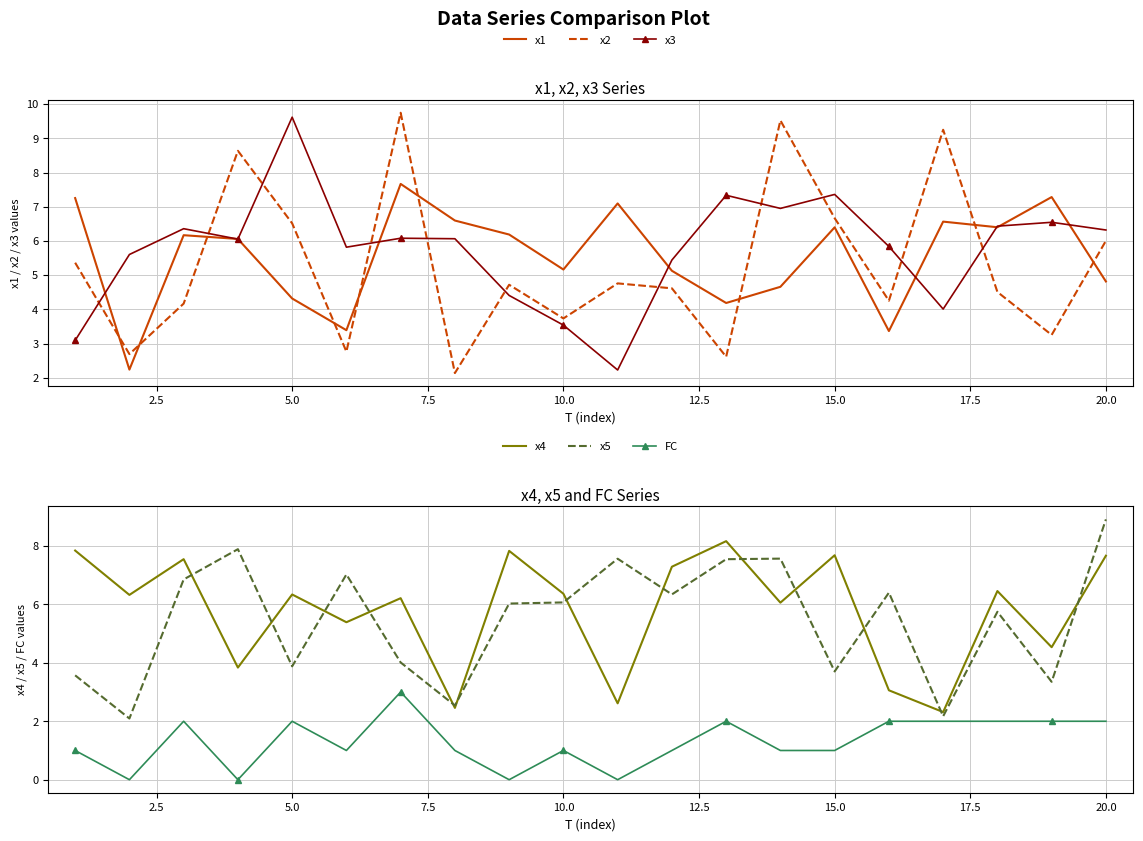

What is the approximate value of x2 at 20.0?

6.0